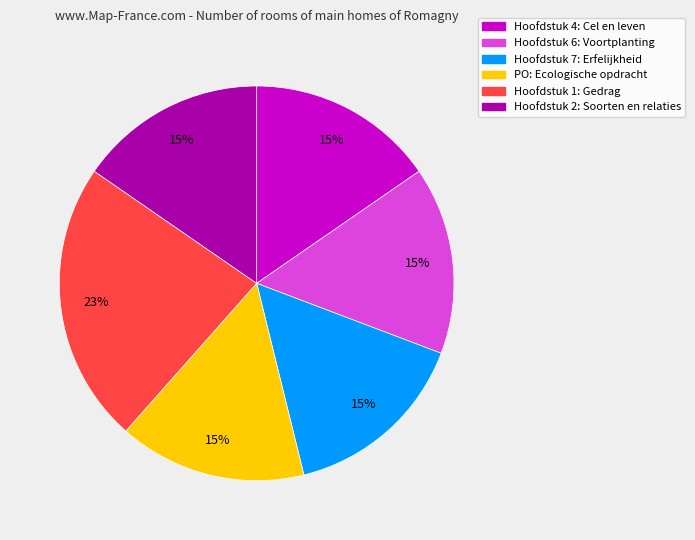

Is there any slice that represents more than half of the pie?

No